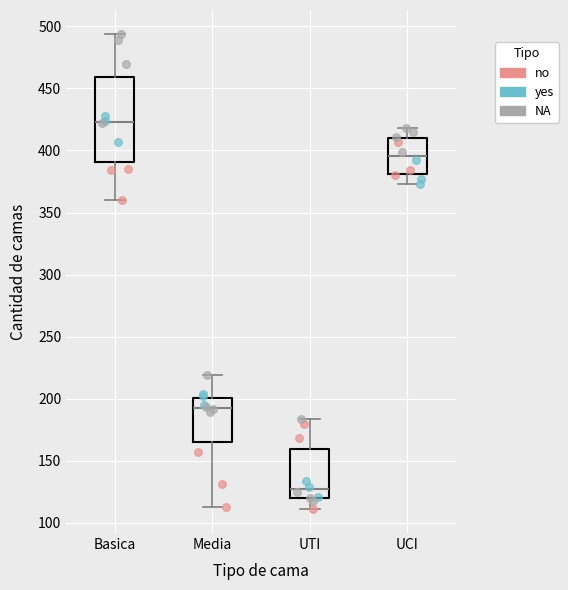

Reading left to right, transcribe this box plot: for each box, give where its median line is, the range the box spans, and where its two whiskers end, as read against the y-axis. The values are not printed on the chart, so give them approximately, as read against the axis.

Basica: median 425, box 390 to 460, whiskers 360 to 495
Media: median 195, box 165 to 200, whiskers 115 to 220
UTI: median 125, box 120 to 160, whiskers 110 to 185
UCI: median 395, box 380 to 410, whiskers 375 to 420